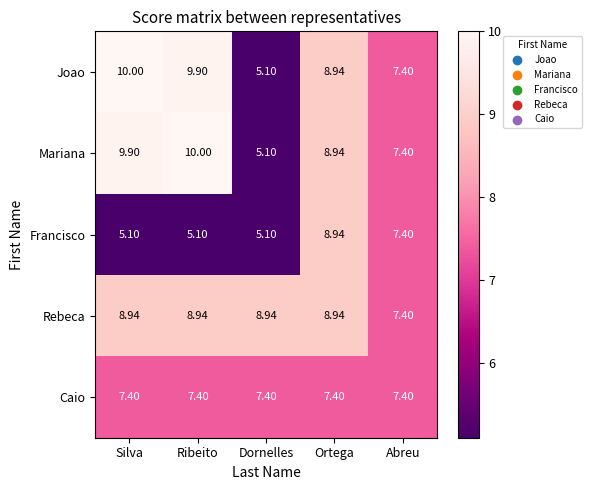

At which category is the sum across all series the highest?

Ortega